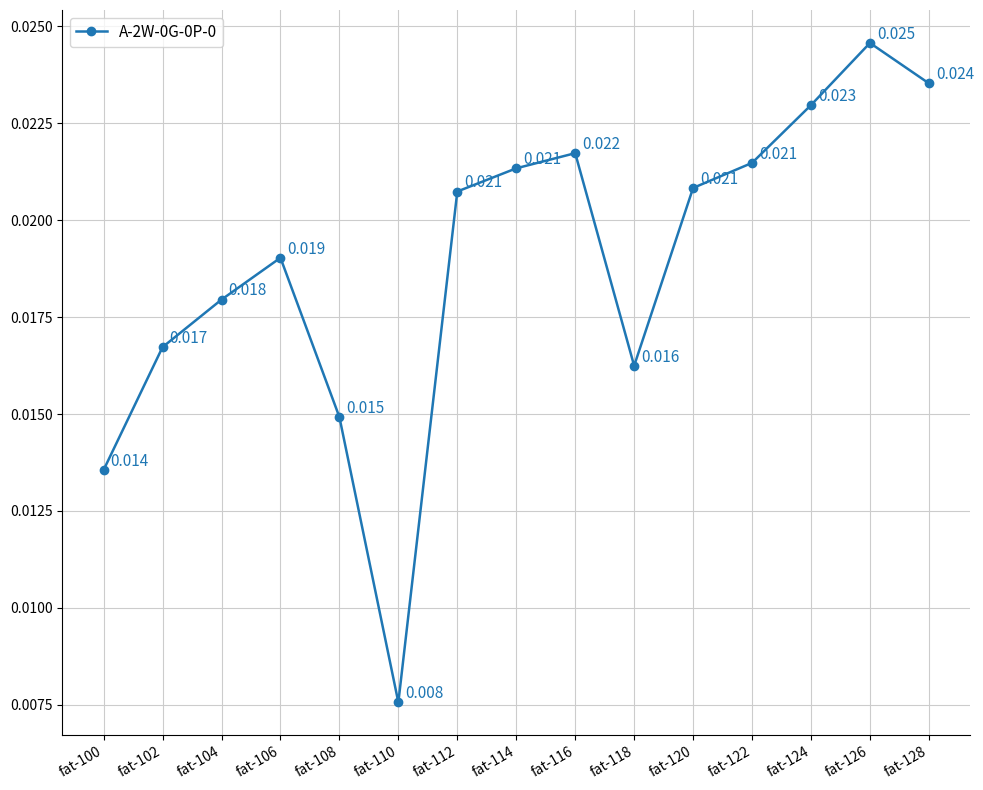

What is the sum of all values?

0.3